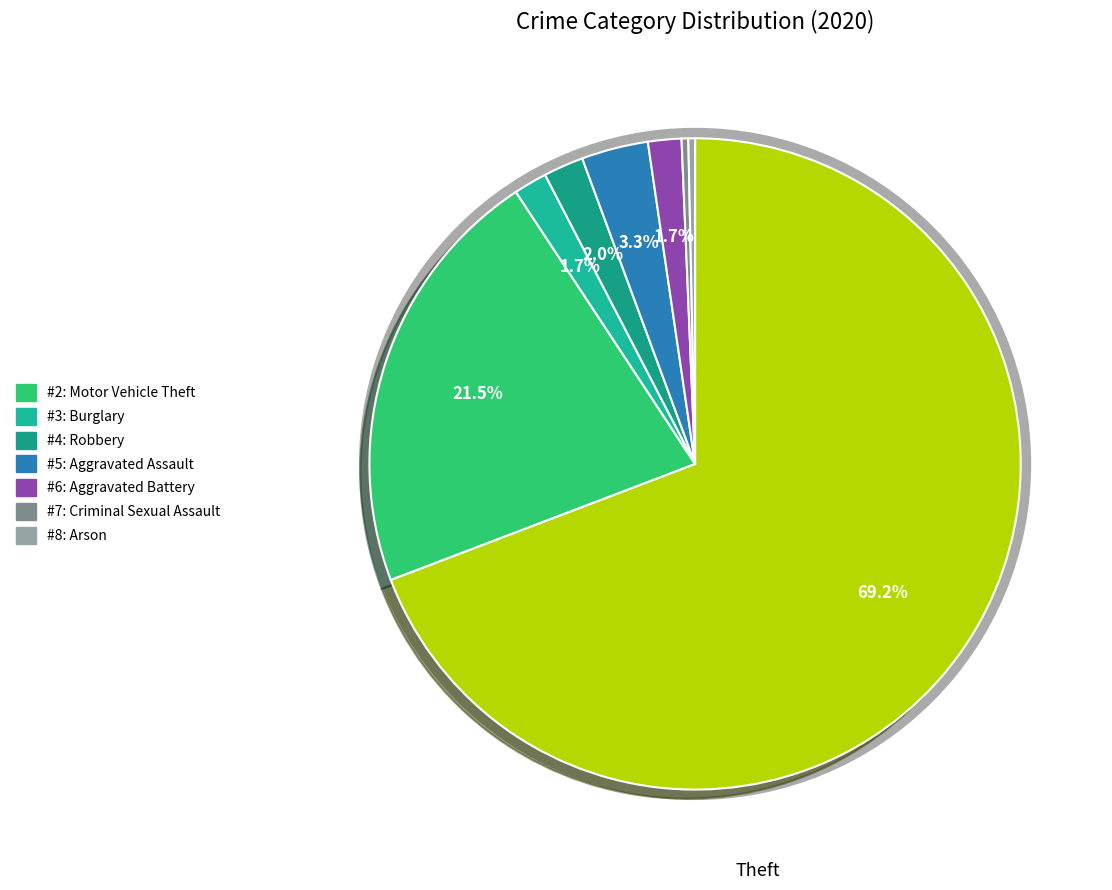

Which slice is the largest?

Theft